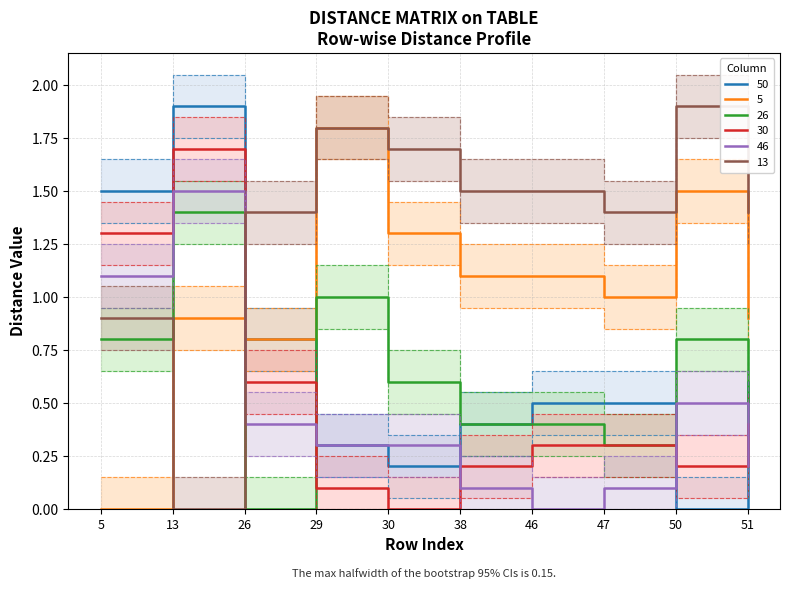

True or false: 5 has more than 1 interior local peaks.

True